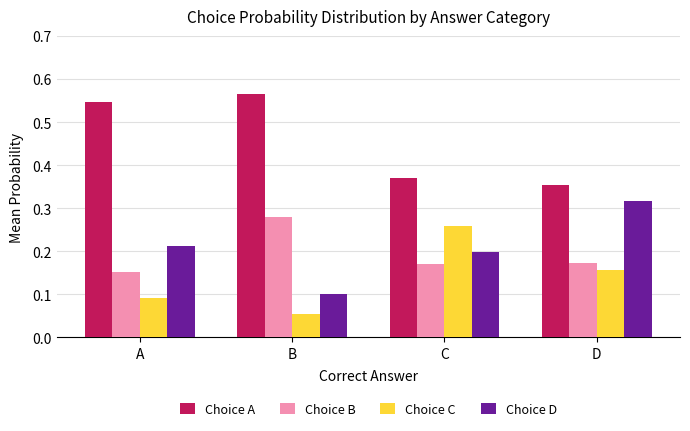

Where is Choice A nearest to the value 0?

D